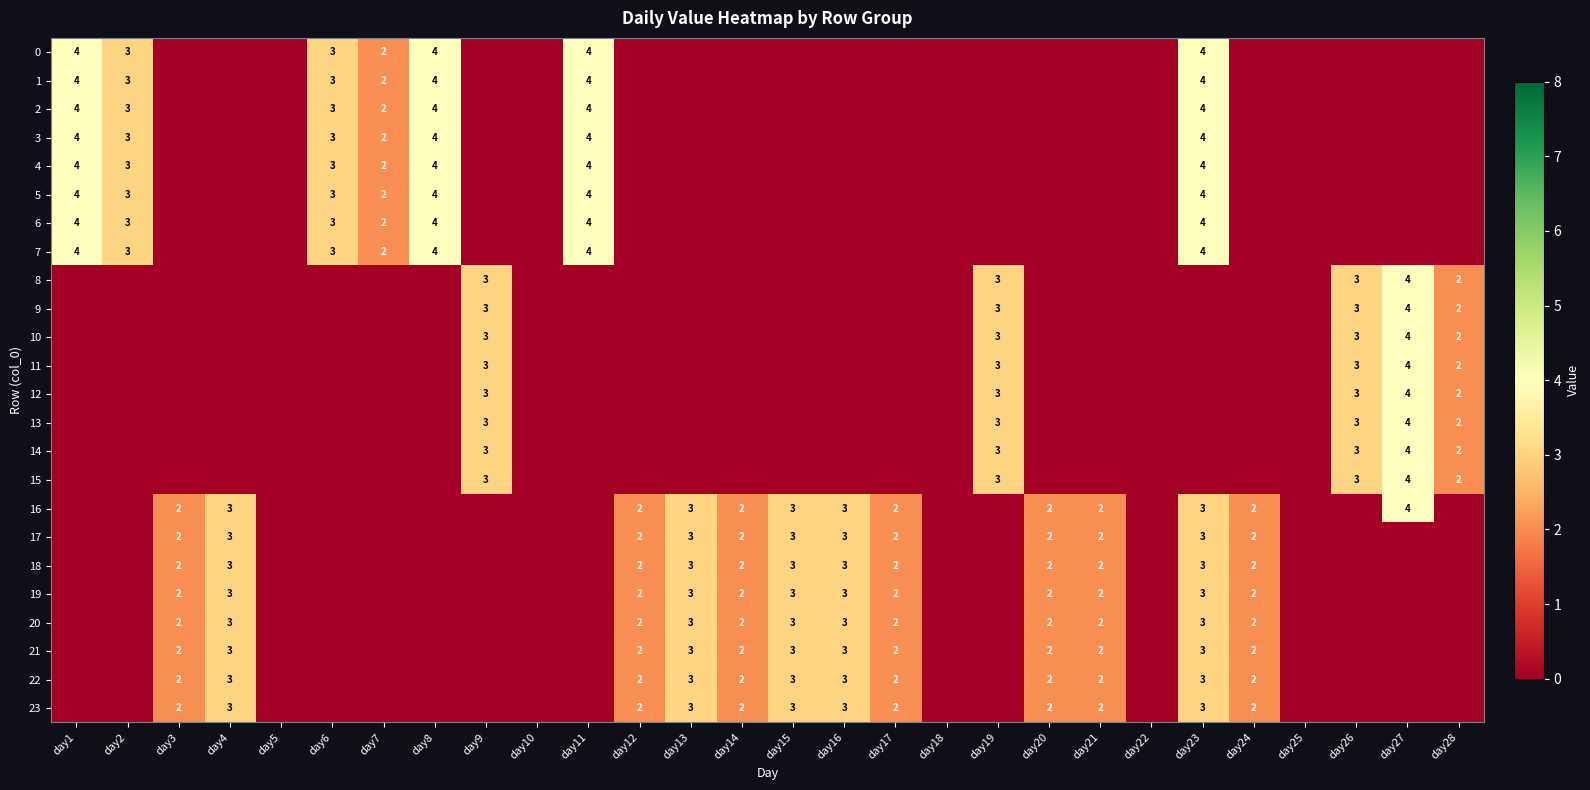

True or false: 19 has a value of 2 at day12.

True